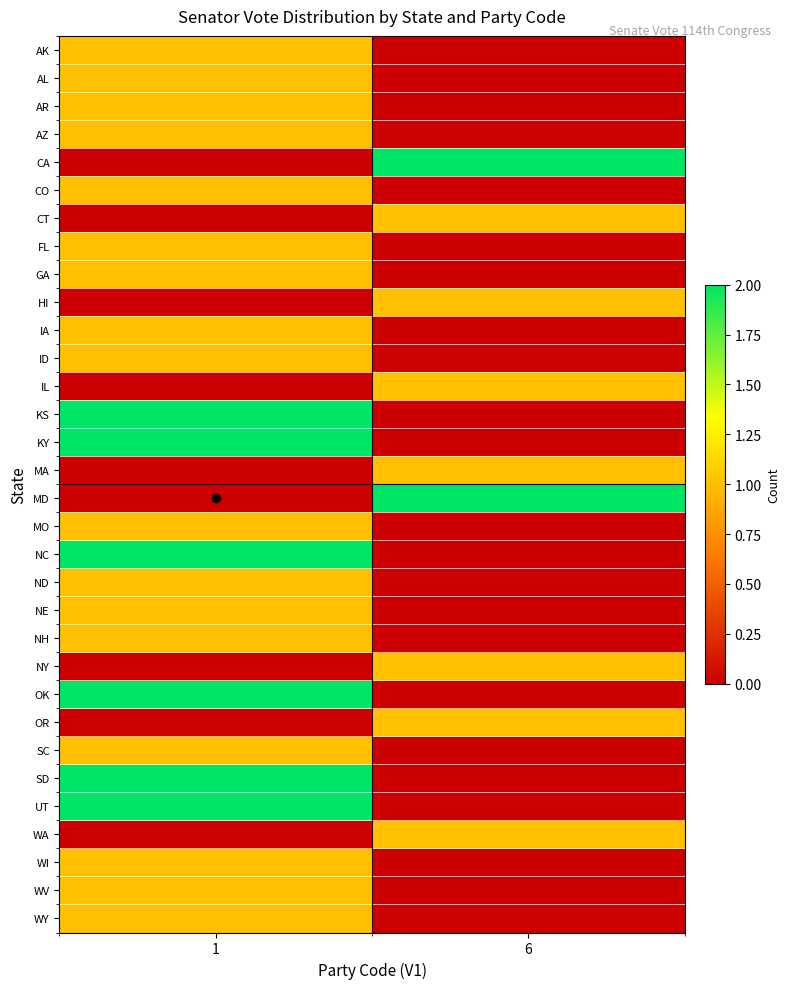

At how many categories does at least one series exceed 1?

2